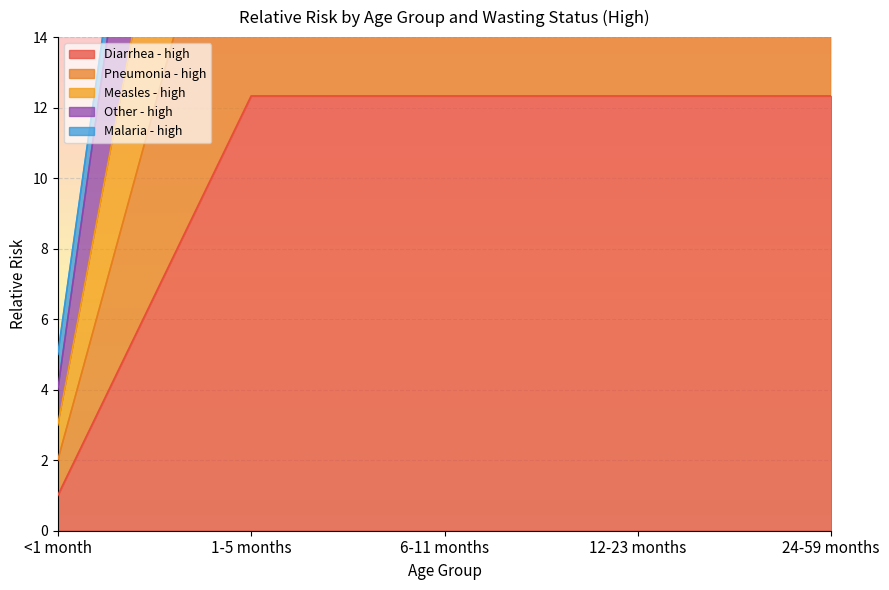

What is the lowest value of the Pneumonia - high series?

2.0